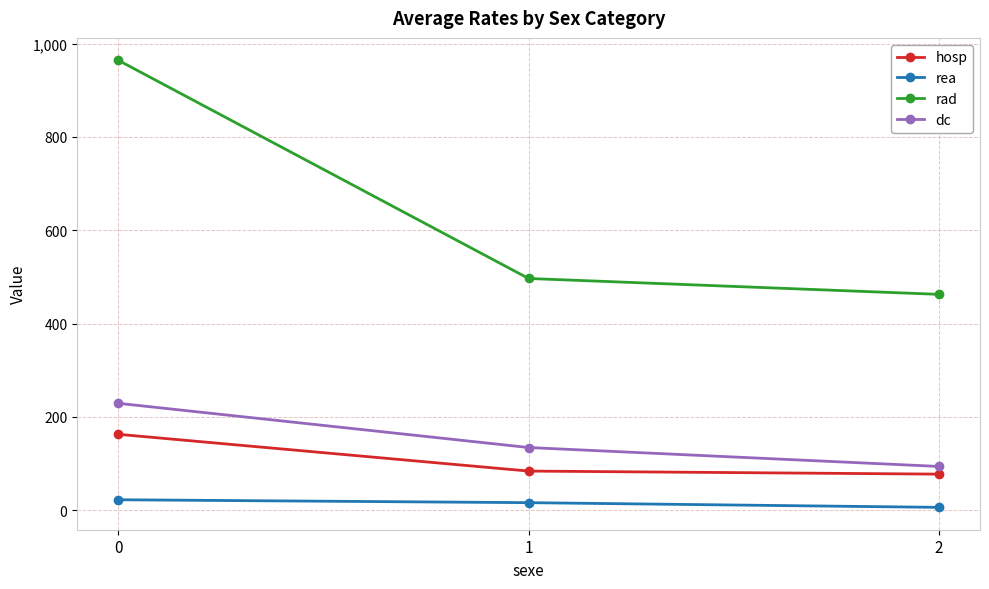

Reading left to right, list all the values displayed in this chart.

hosp: 0=162.7	1=83.8	2=77.3
rea: 0=22.4	1=16.1	2=6.0
rad: 0=964.3	1=496.6	2=462.5
dc: 0=229.0	1=134.3	2=93.7